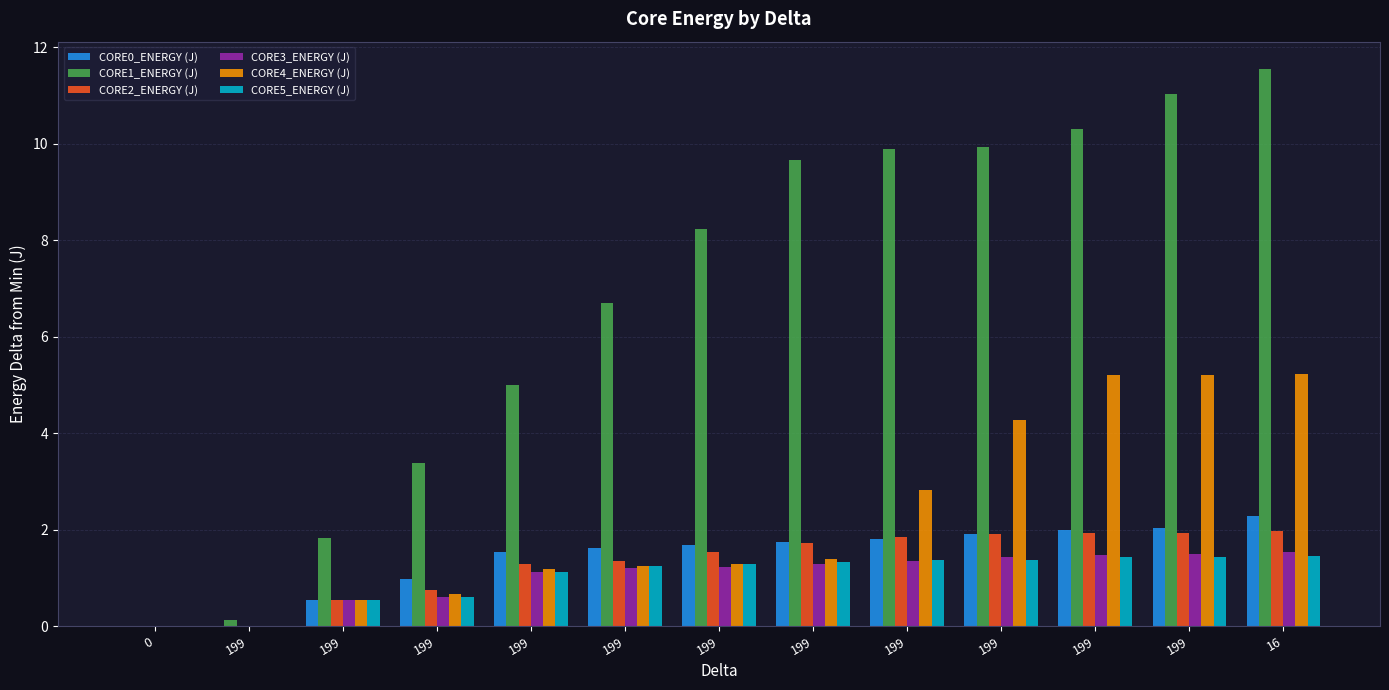

The value of CORE5_ENERGY (J) at 199 is 1.9. True or false?

False